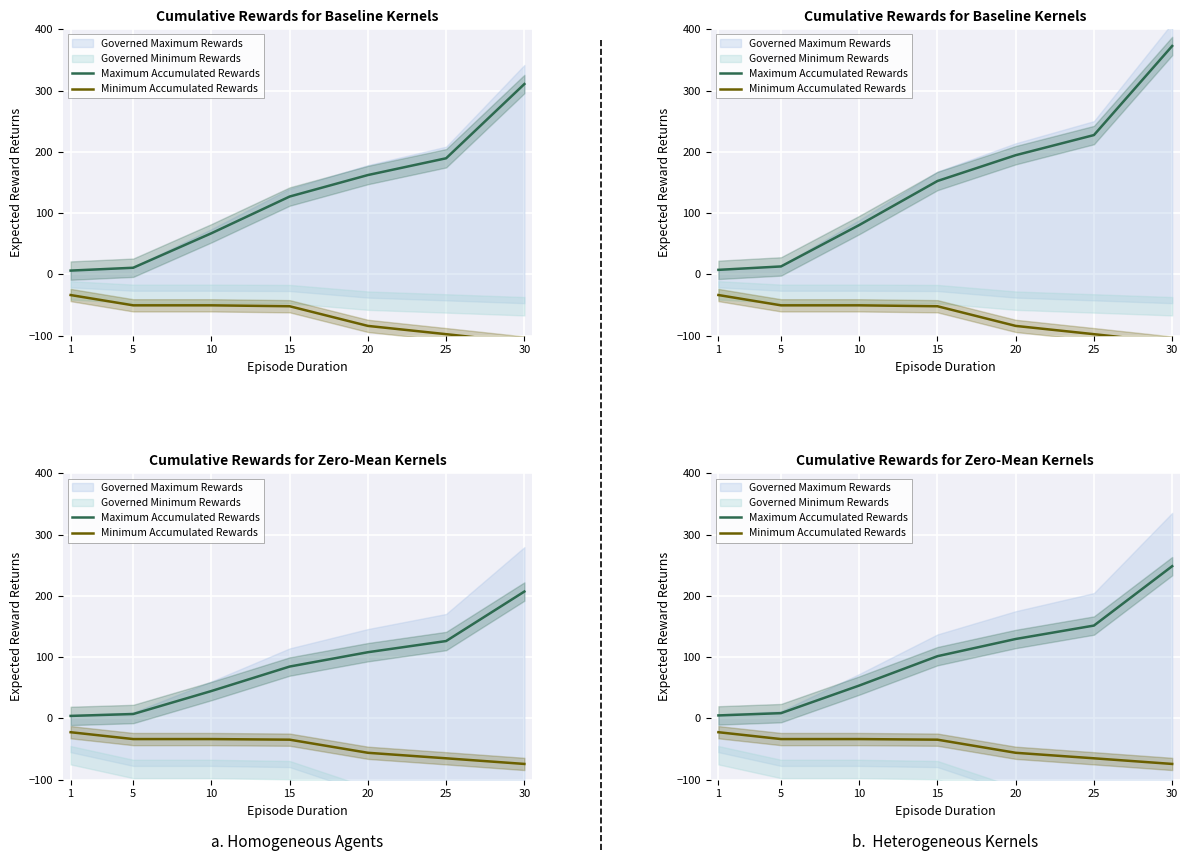

The Maximum Accumulated Rewards series shows 53.6 at 10. True or false?

True